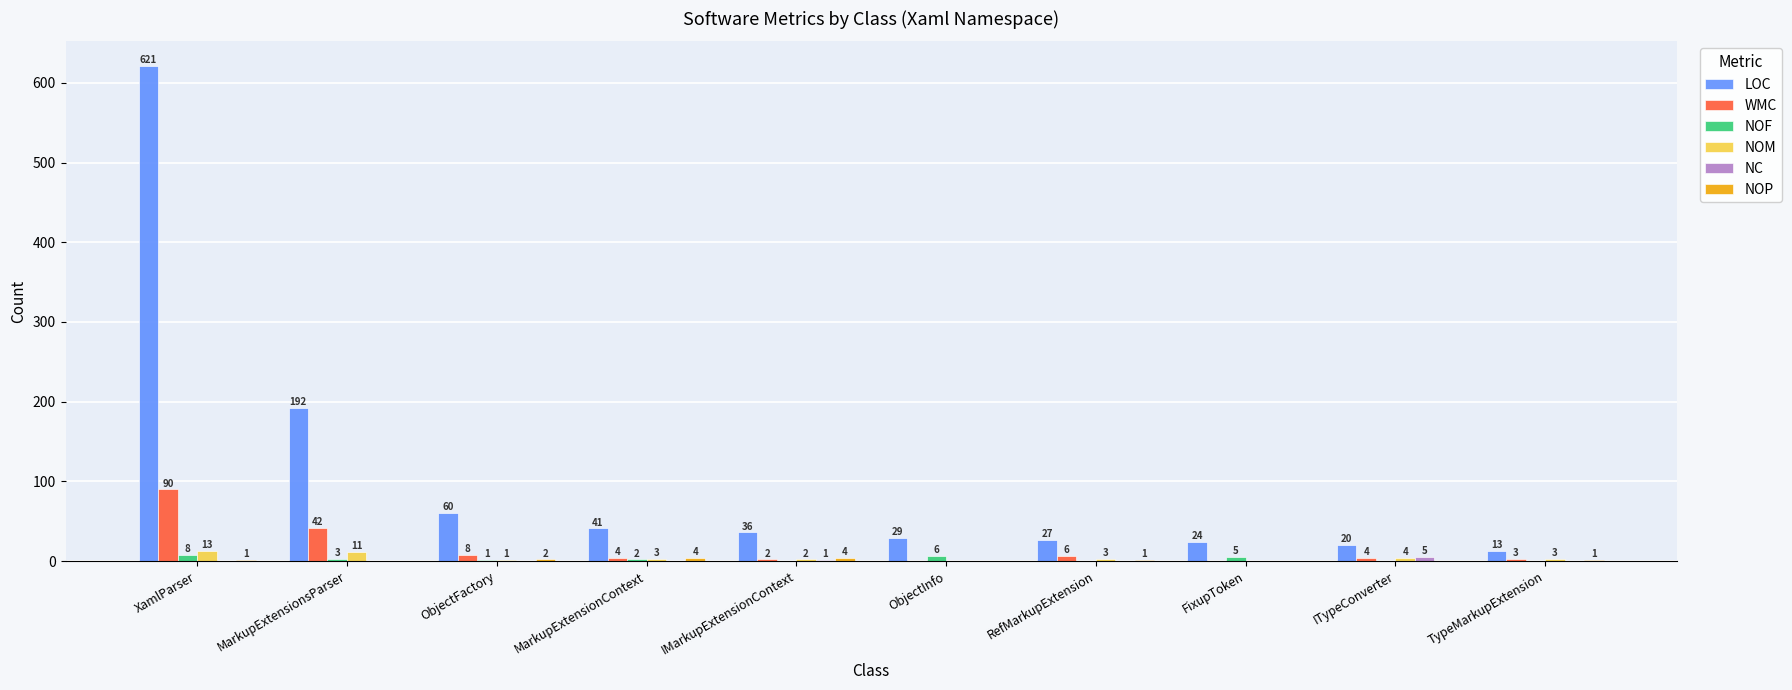

At which category is the sum across all series the highest?

XamlParser